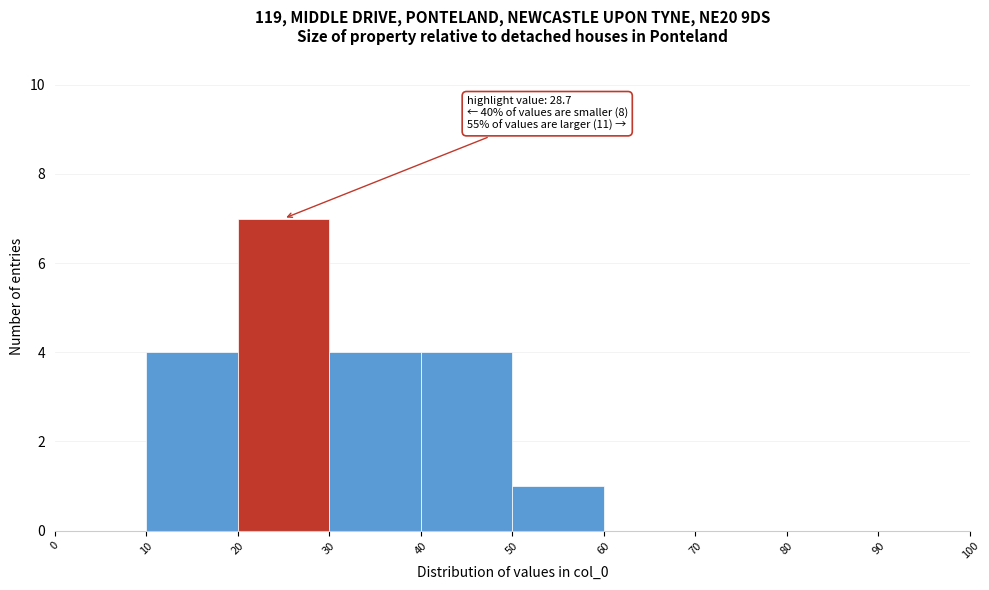

Over which range of the x-axis is the bar tallest?

20 to 30